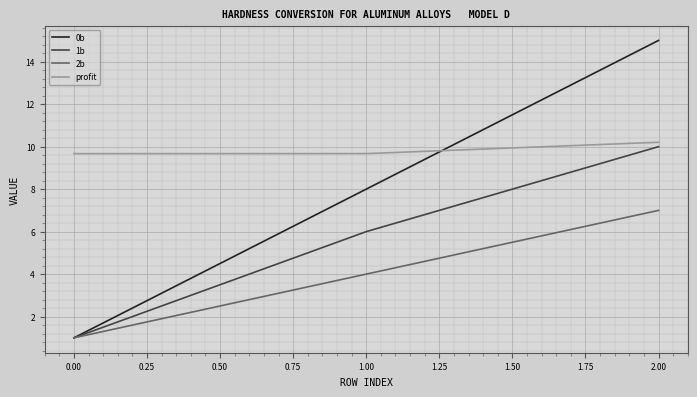

What is the difference between the maximum and minimum values in the profit series?

0.5